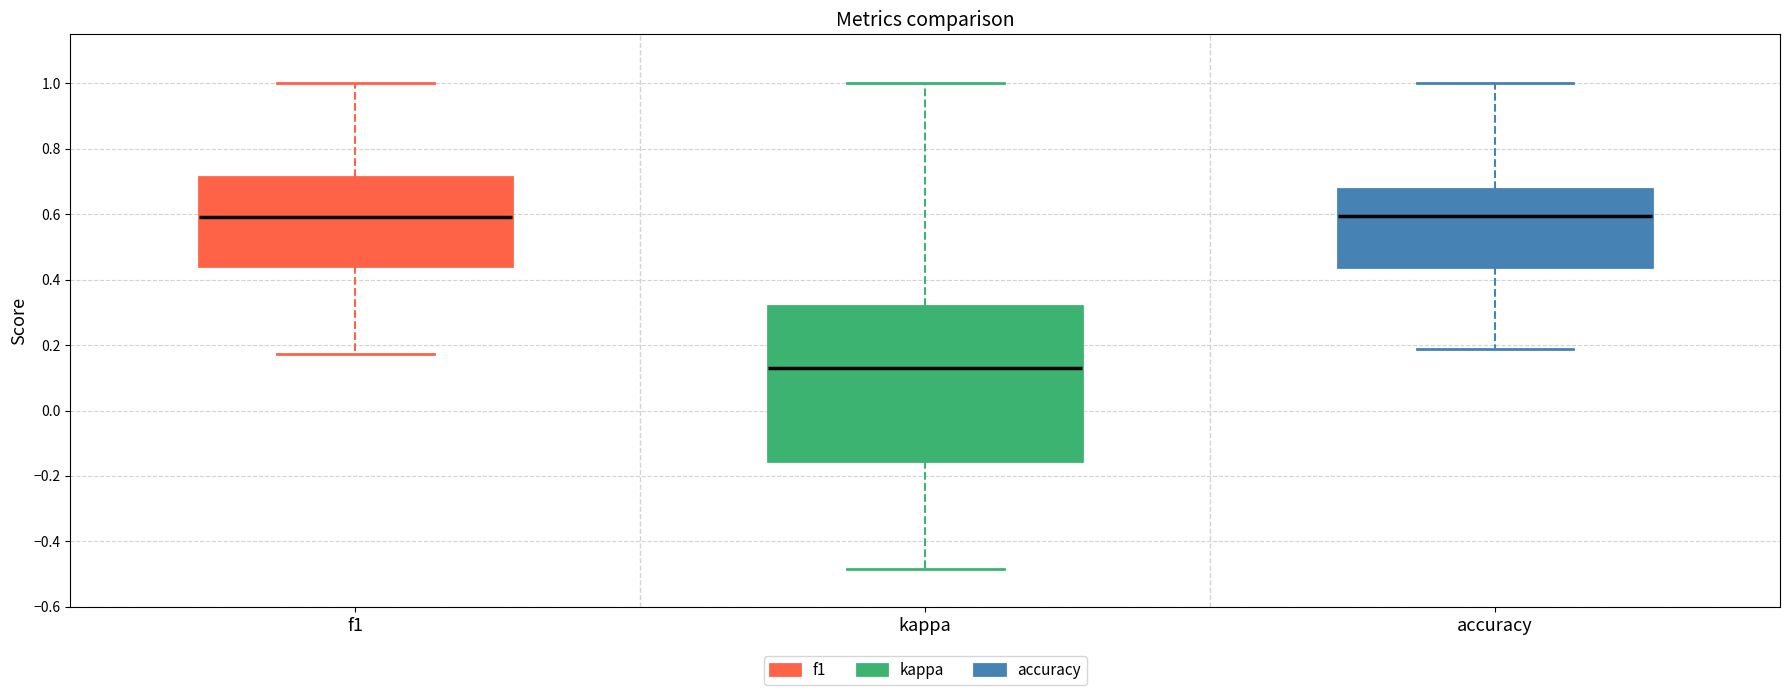

Reading left to right, read every box against the y-axis: the position of its median line, the range the box covers, and the ends of its whiskers. The values are not printed on the chart, so give them approximately, as read against the axis.

f1: median 0.60, box 0.44 to 0.72, whiskers 0.18 to 1.00
kappa: median 0.14, box -0.16 to 0.32, whiskers -0.48 to 1.00
accuracy: median 0.60, box 0.44 to 0.68, whiskers 0.18 to 1.00